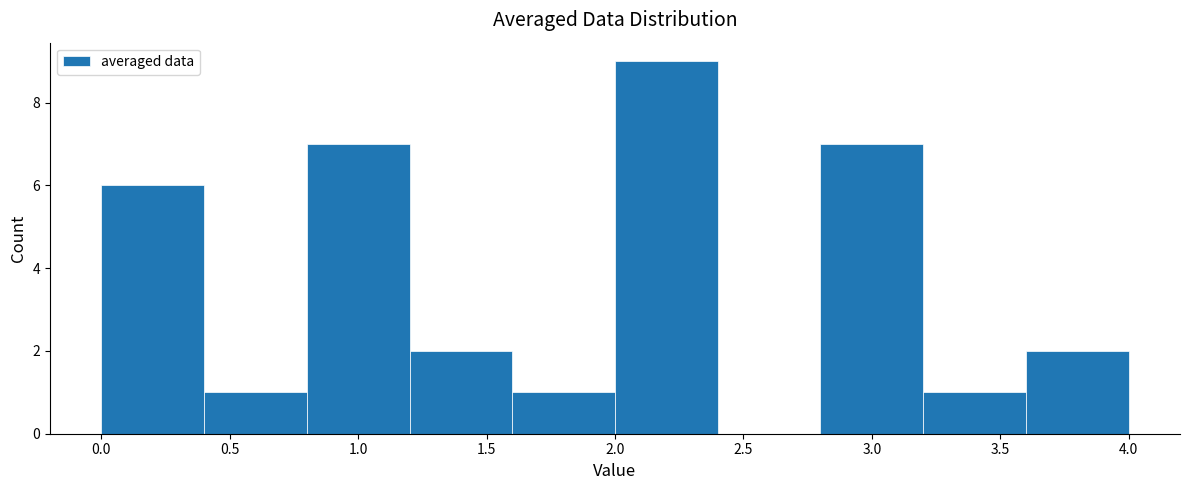

Over which range of the x-axis is the bar tallest?

2.0 to 2.4